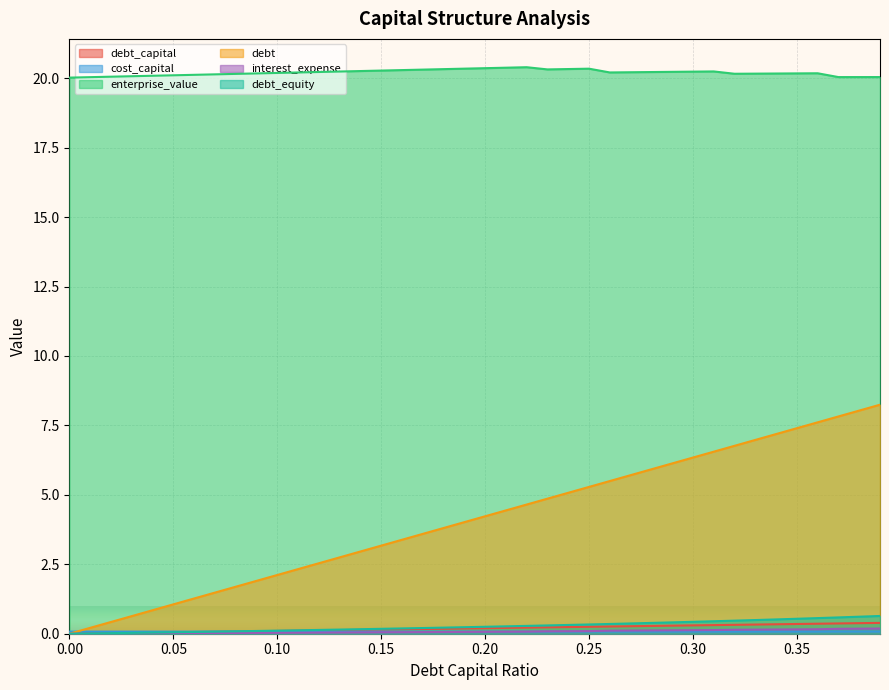

Read the interest_expense value at 0.27.

0.1